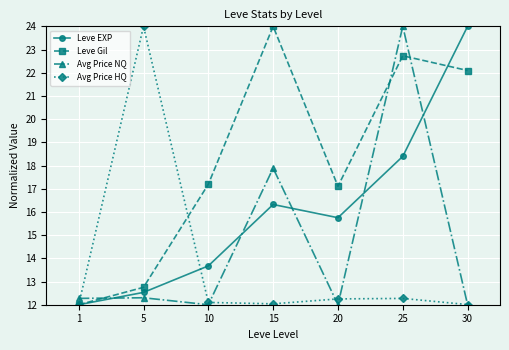

Read the Leve EXP value at 25.

18.4